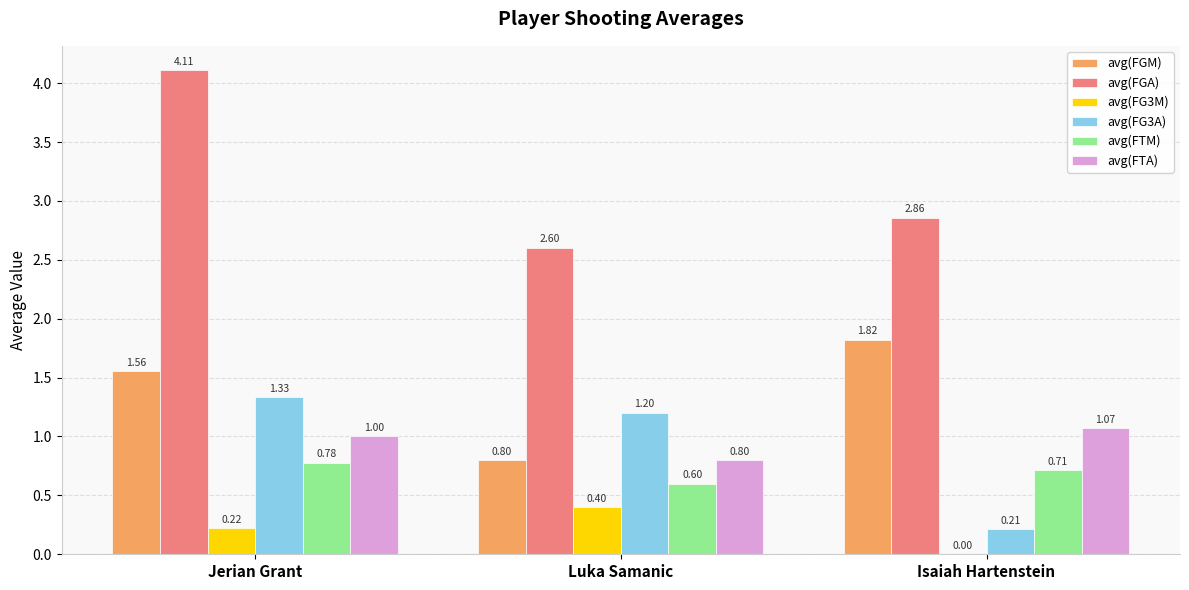

Which series has the largest total across all categories?

avg(FGA)